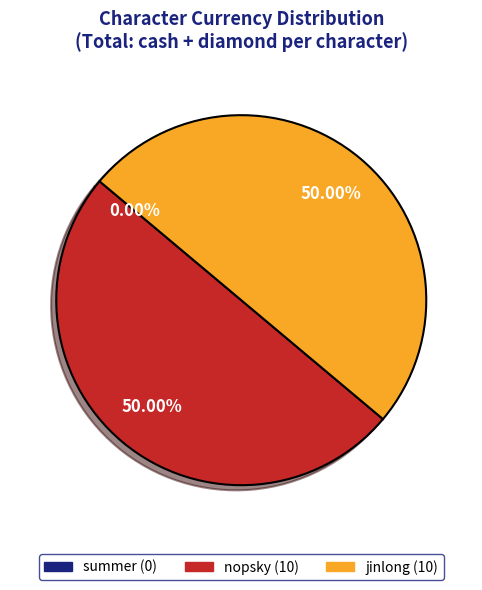

Which category has the biggest portion of the pie?

nopsky